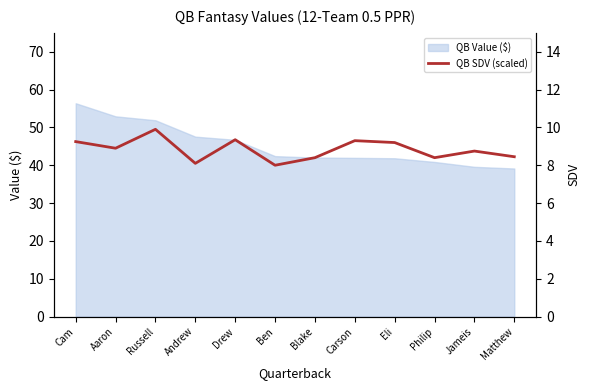

The value of QB Value ($) at Ben is 68.0. True or false?

False